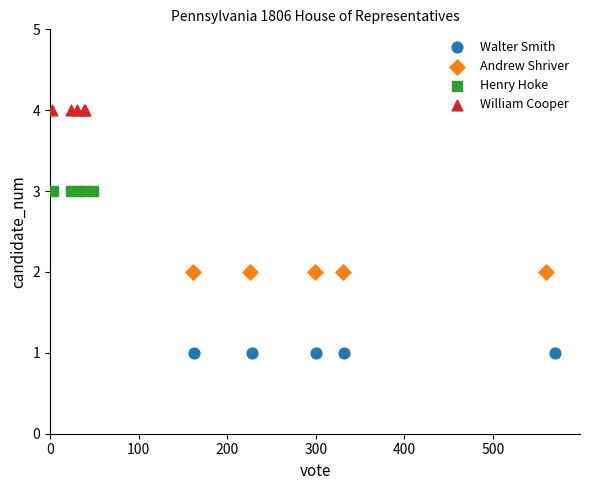

Which series contains the highest Y value?

William Cooper